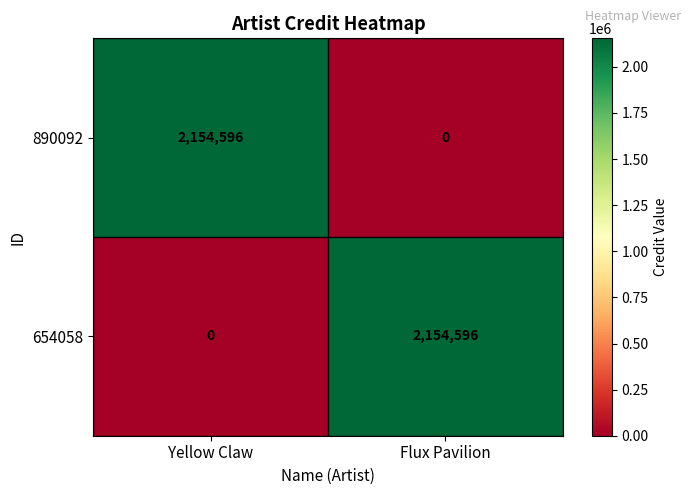

How many positive values does the 654058 series have?

1